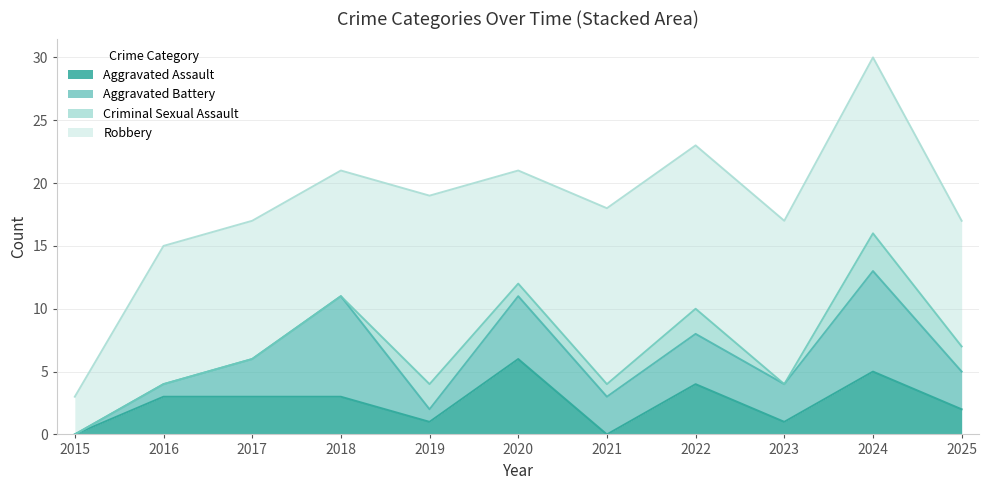

Which series has the largest range (max minus min)?

Robbery